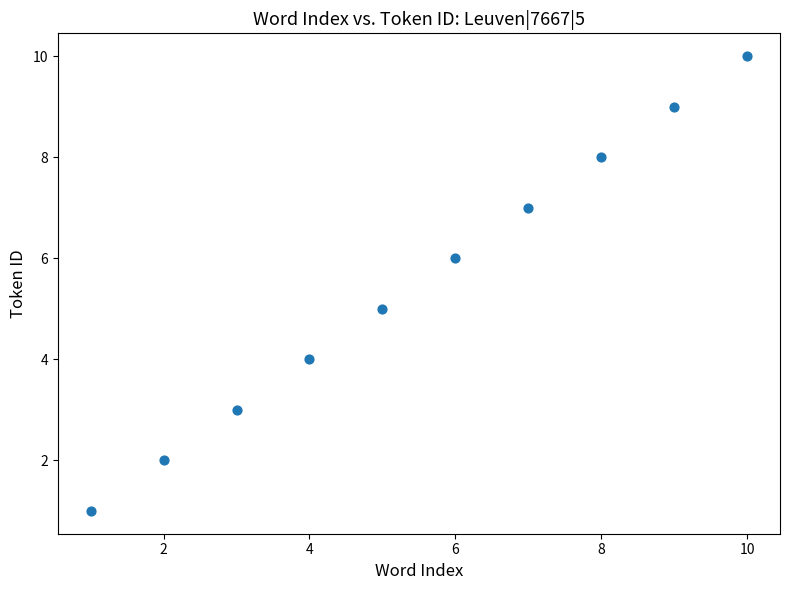

What is the range of Y values (max minus min)?

9